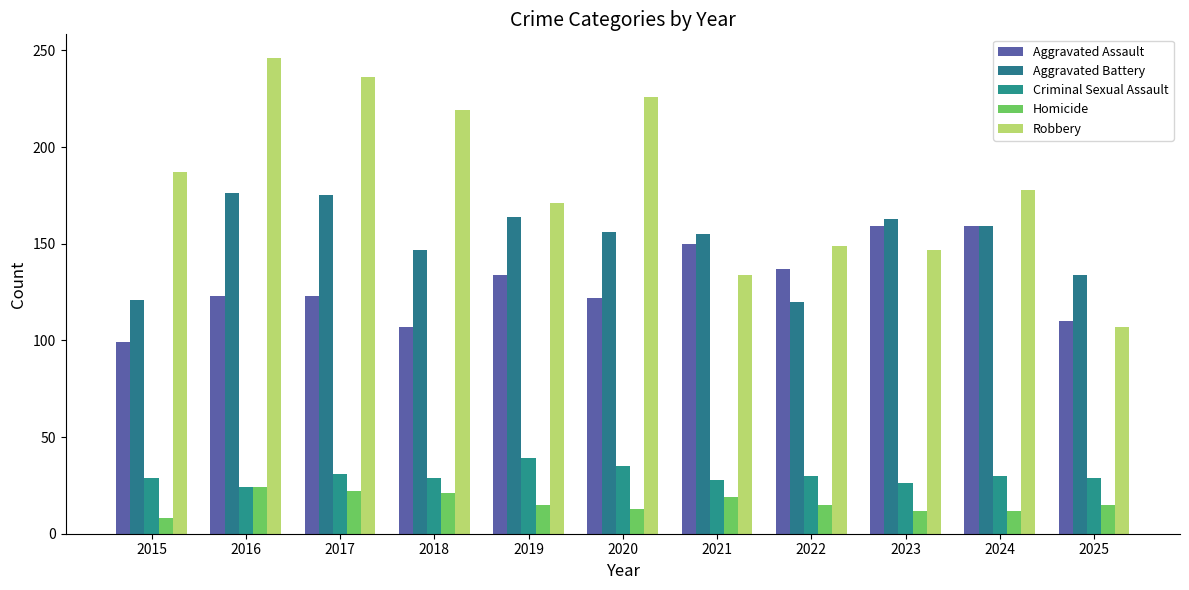

What is the difference between the highest and lowest values at 2025?

119